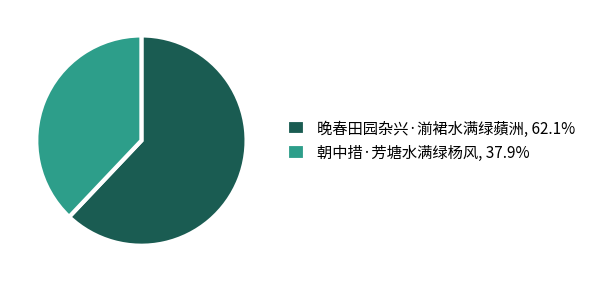

Is the sum of 晚春田园杂兴·湔裙水满绿蘋洲, 62.1% and 朝中措·芳塘水满绿杨风, 37.9% greater than half?

Yes